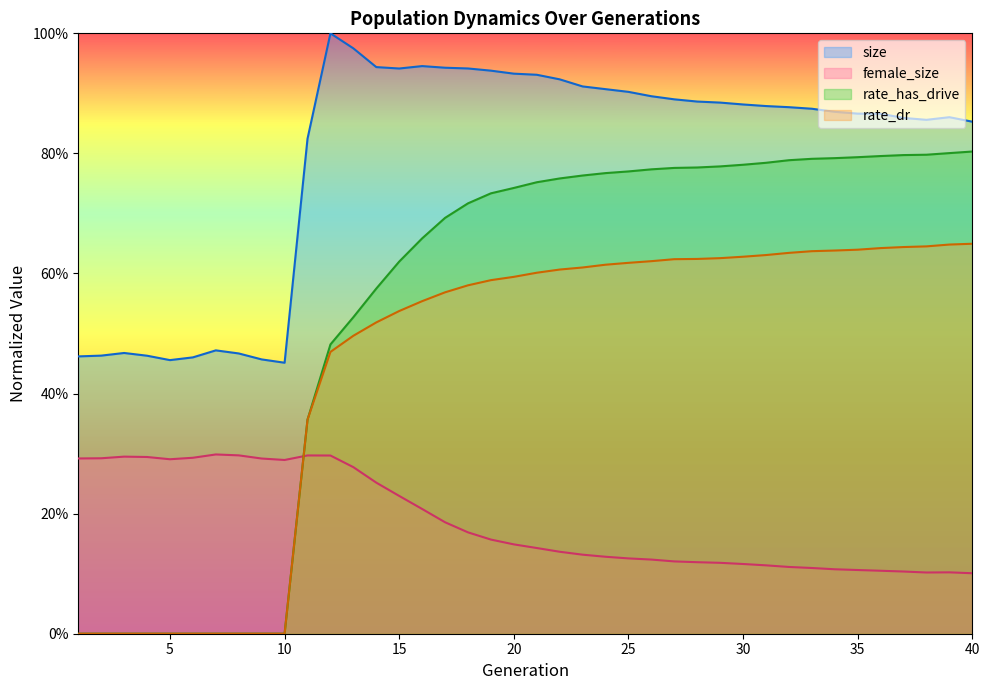

In size, how many points are lower than both neighbors (excluding endpoints)?

4